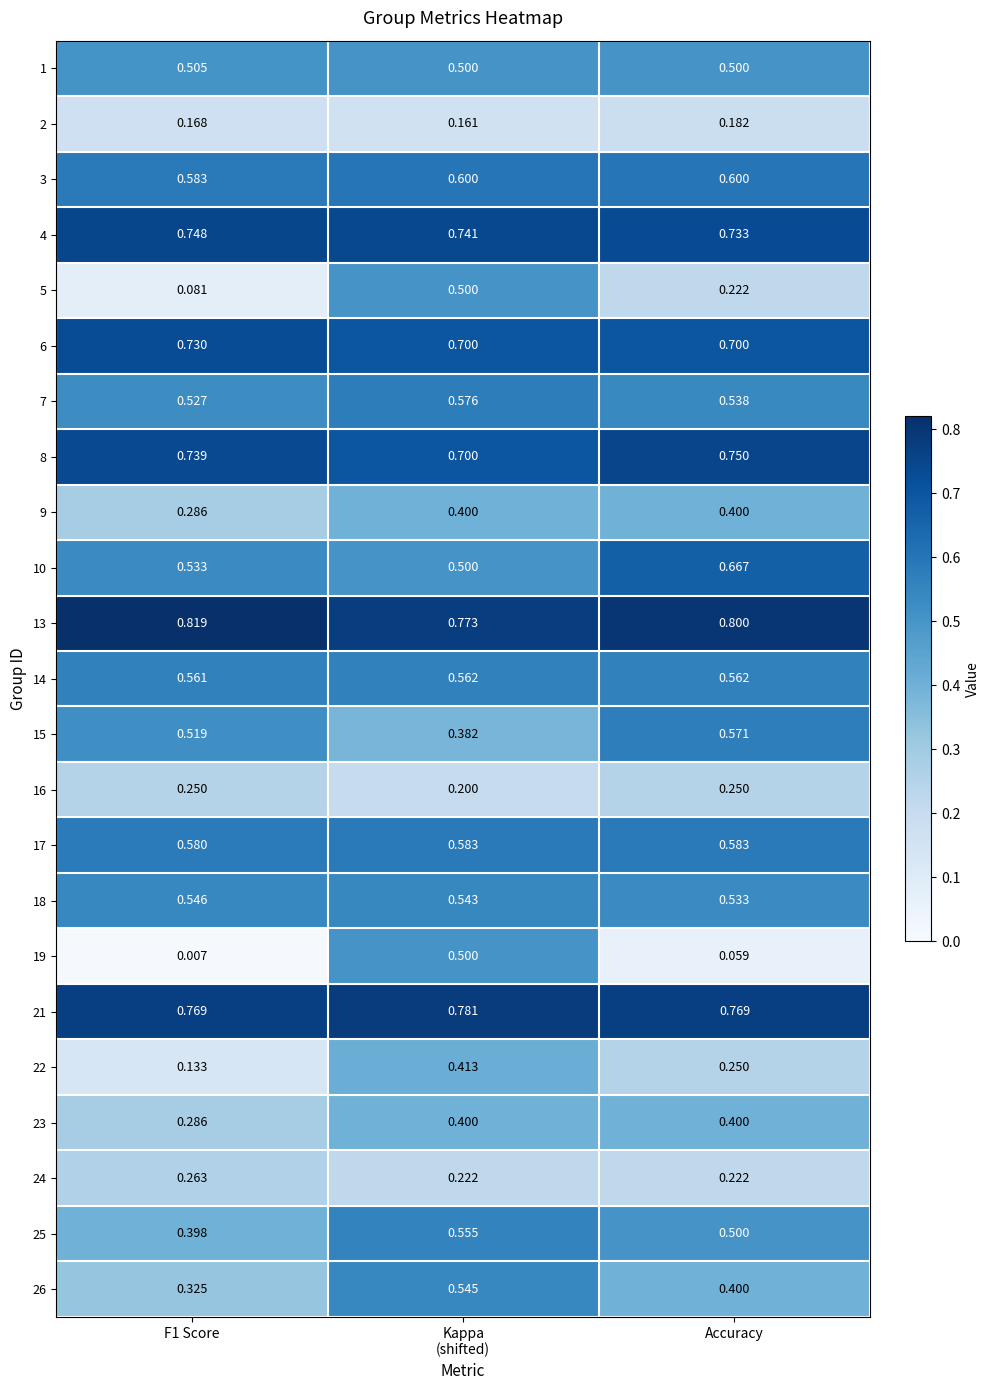

Is the value of 23 at F1 Score greater than the value of 14 at Accuracy?

No